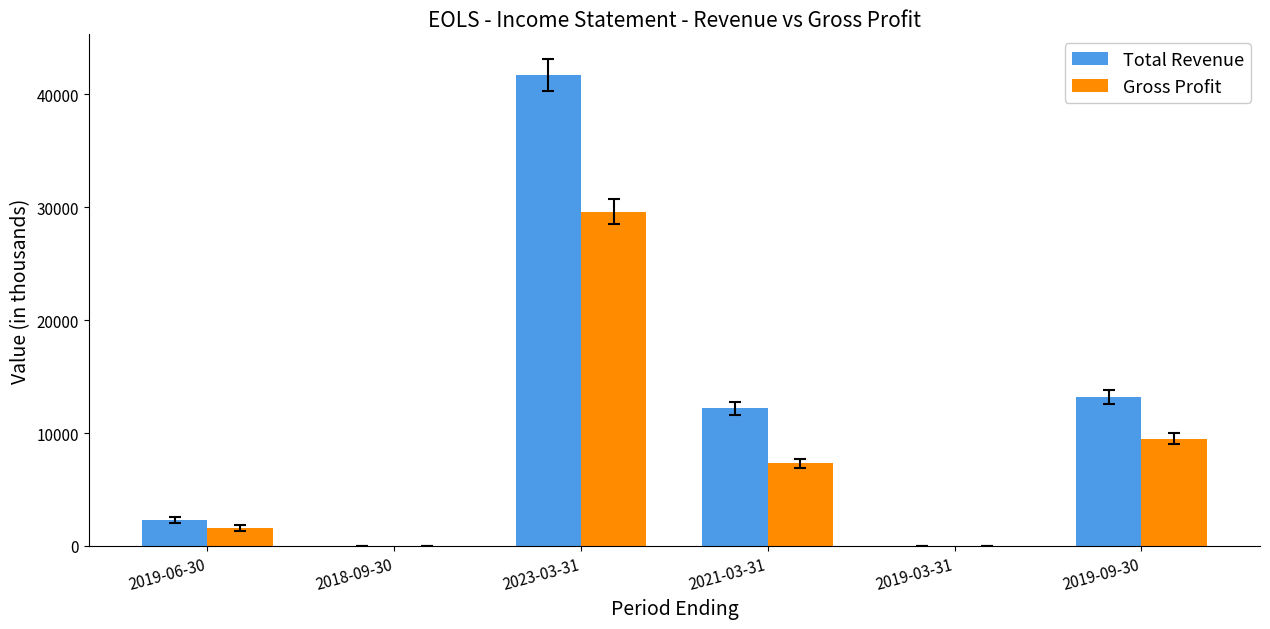

What is the sum of all Gross Profit values?

48000